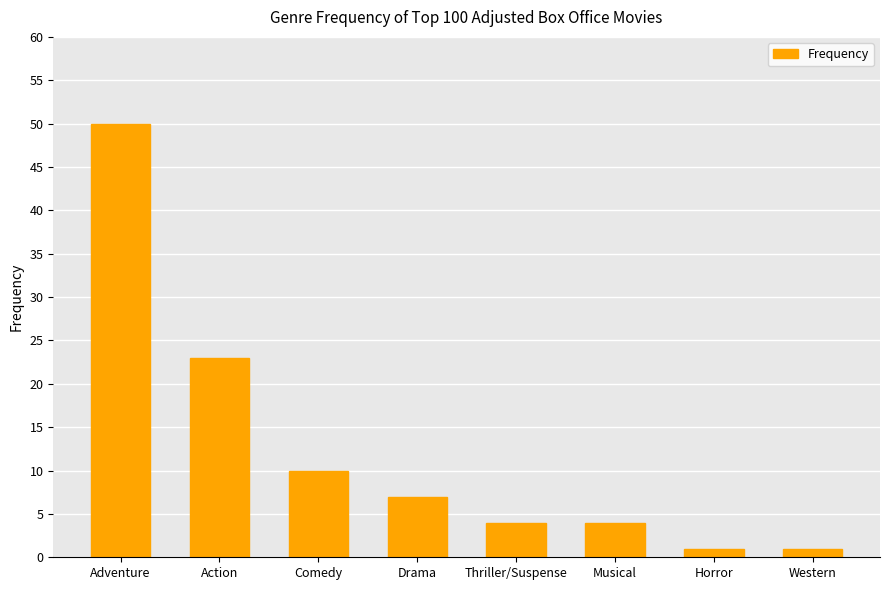

What is the sum of the values at Horror and Musical?

5